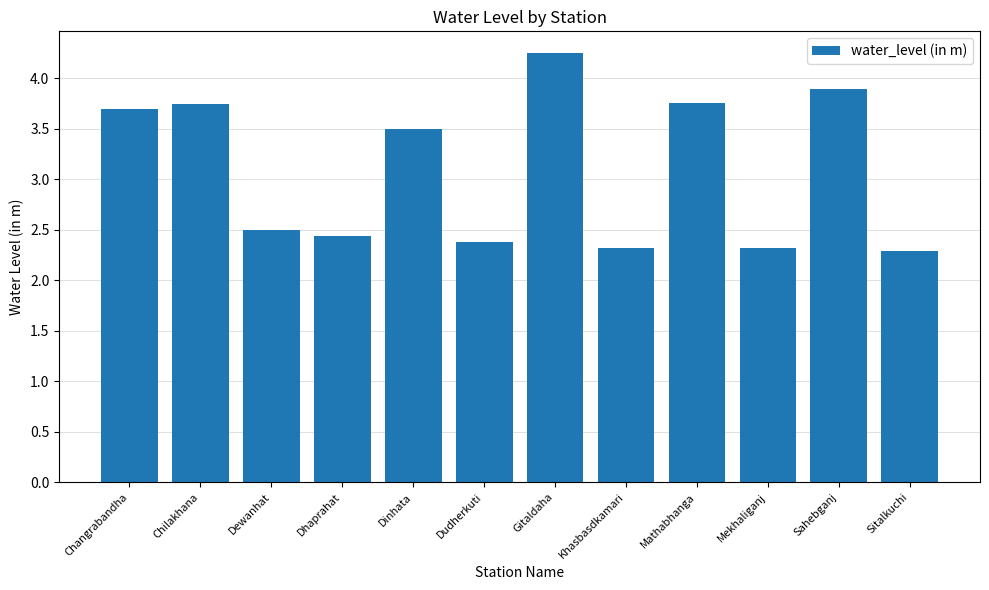

What is the difference between the second highest and minimum values?

1.6